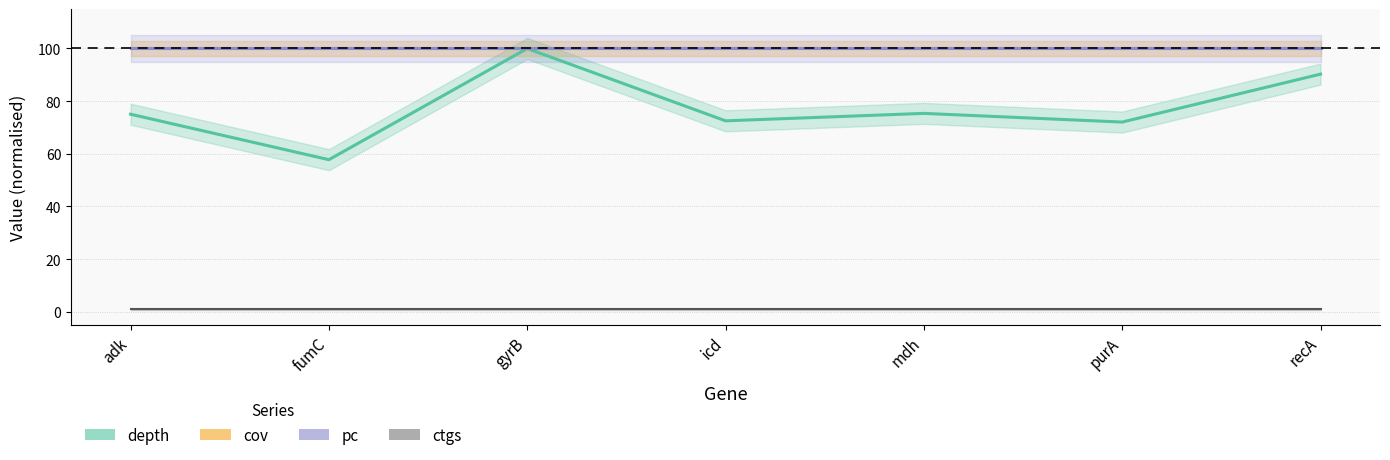

At which category does the chart reach its minimum across all series?

adk